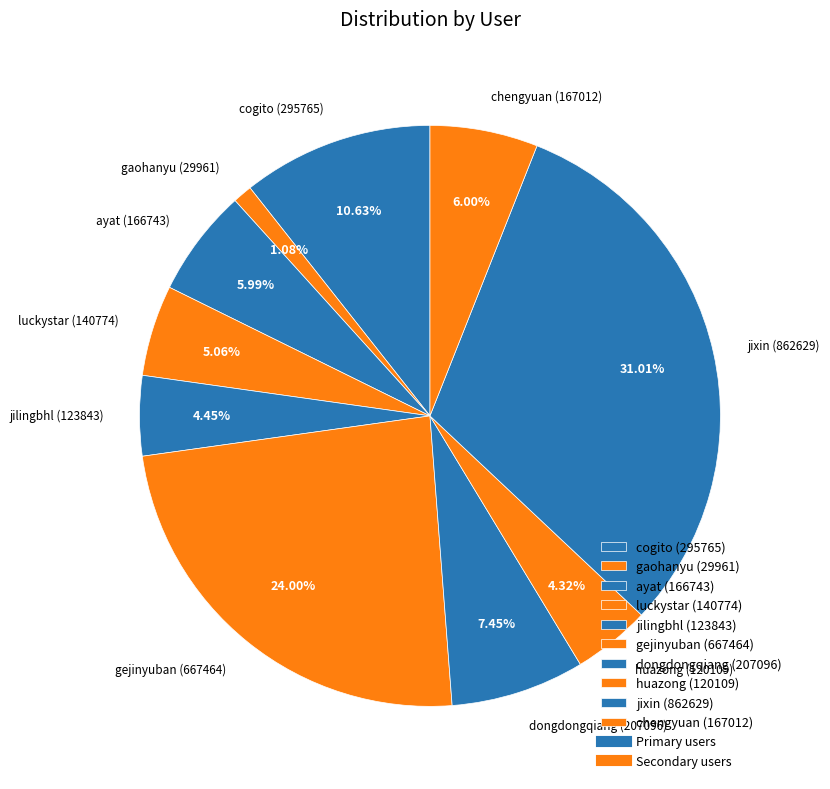

Does cogito account for over 50% of the chart?

No